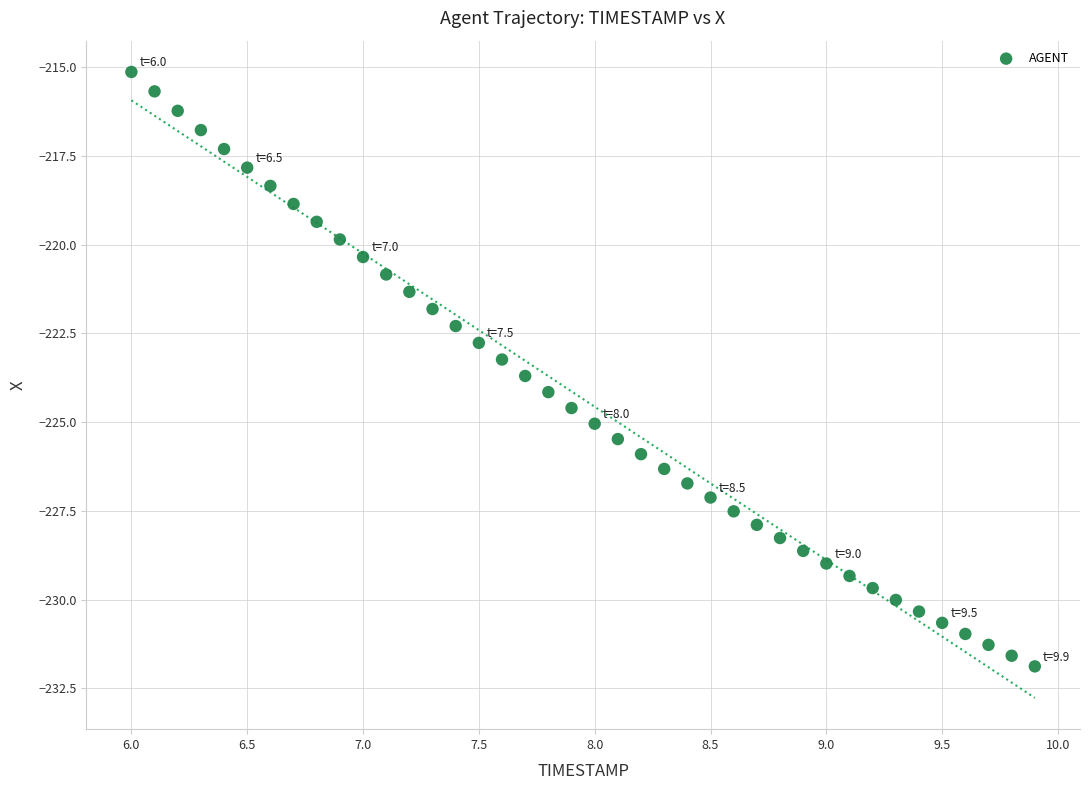

What is the range of Y values (max minus min)?

16.8